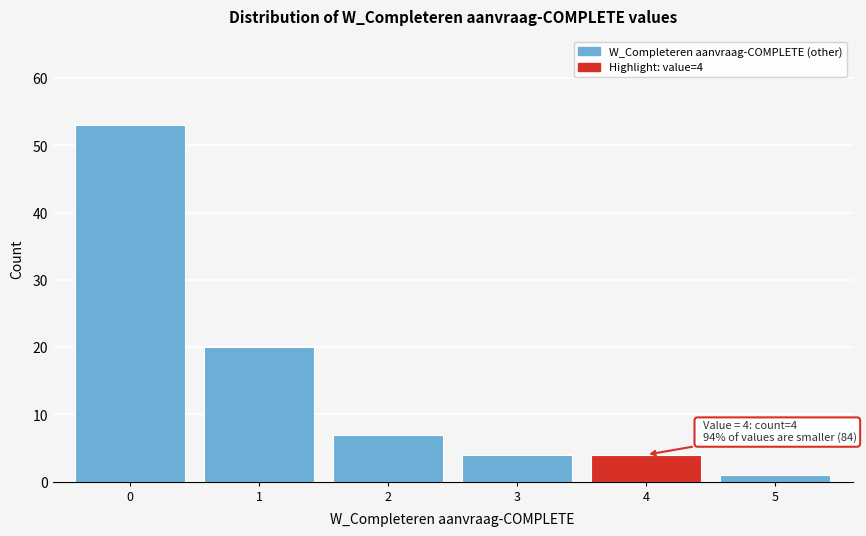

Reading left to right, what are all the values shown in this chart?

0=53	1=20	2=7	3=4	4=4	5=1